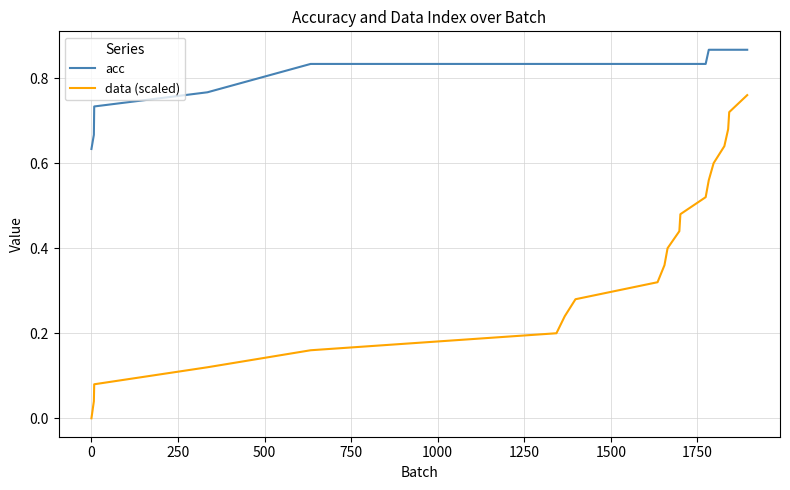

True or false: data (scaled) and acc intersect in this chart.

False